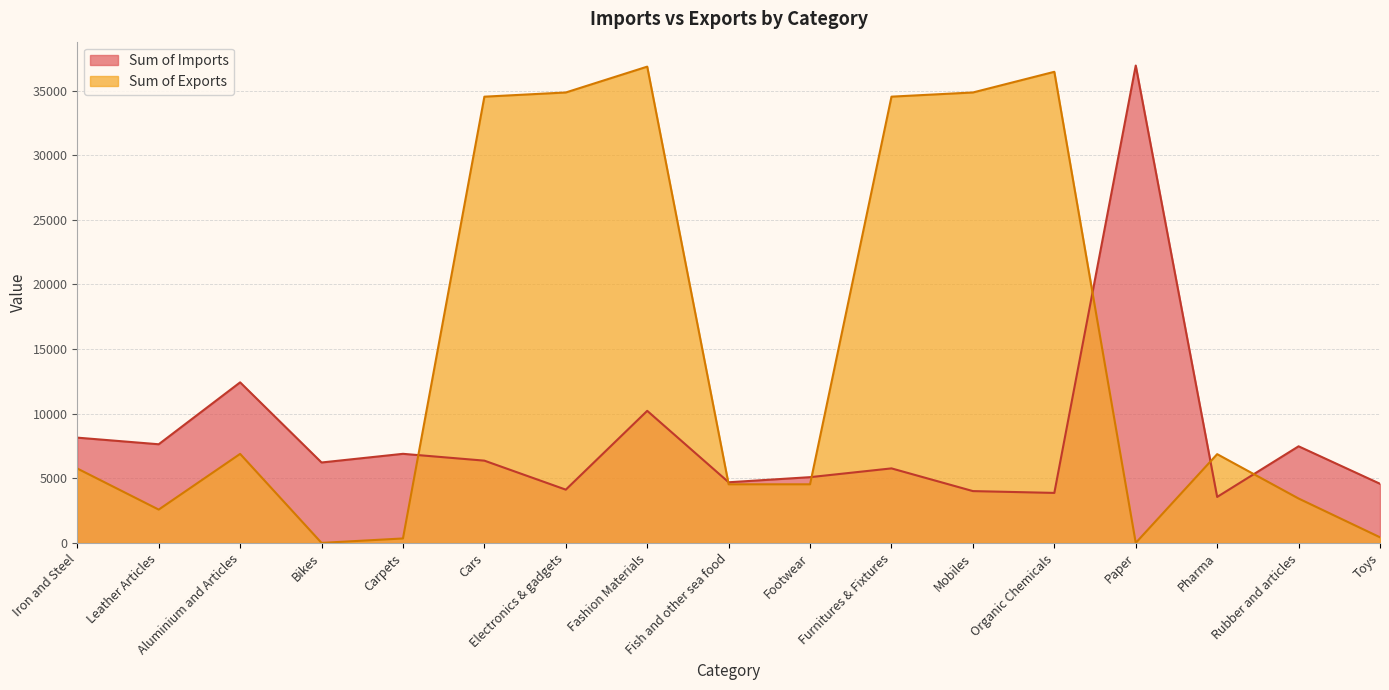

What is the sum of the Sum of Exports values at Carpets and Fish and other sea food?

4877